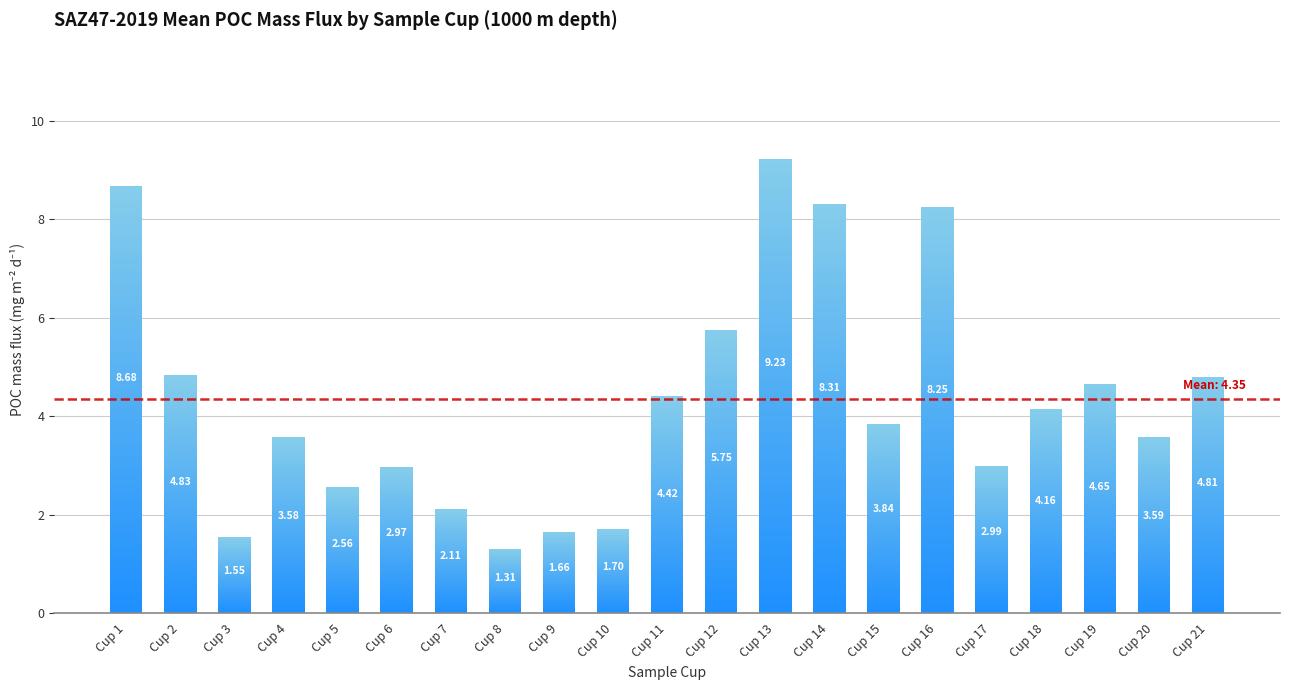

Which label corresponds to the largest value in the chart?

Cup 13